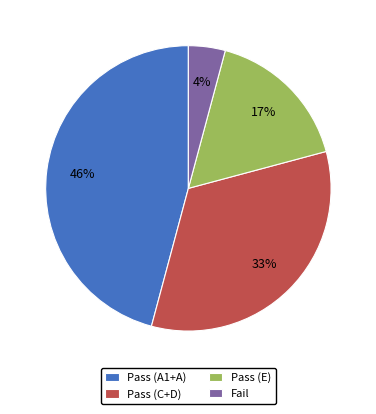

Which category has the biggest portion of the pie?

Pass (A1+A)